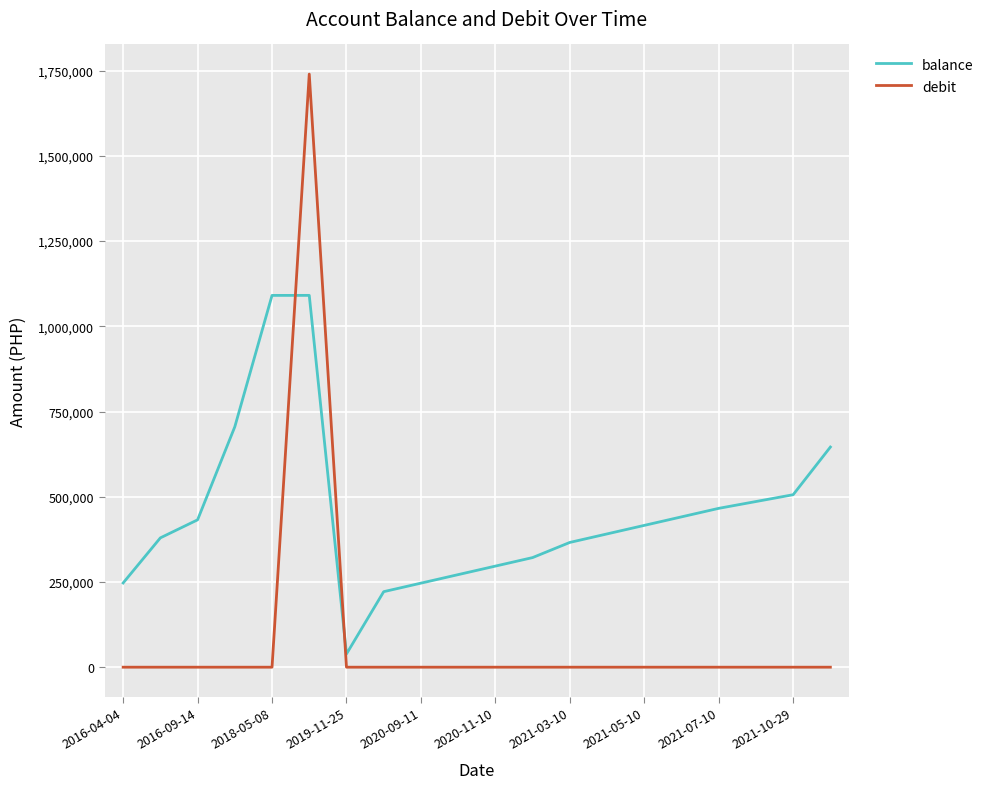

After their last crossing, which series has the higher values: balance or debit?

balance